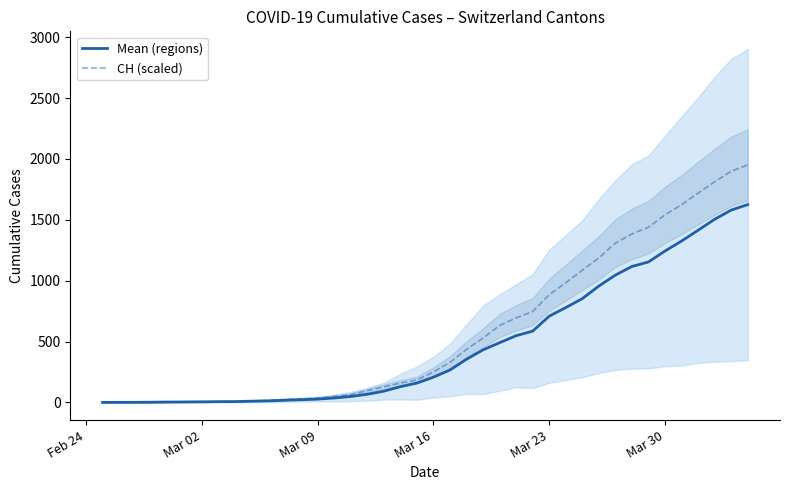

Which series has the largest range (max minus min)?

CH (scaled)